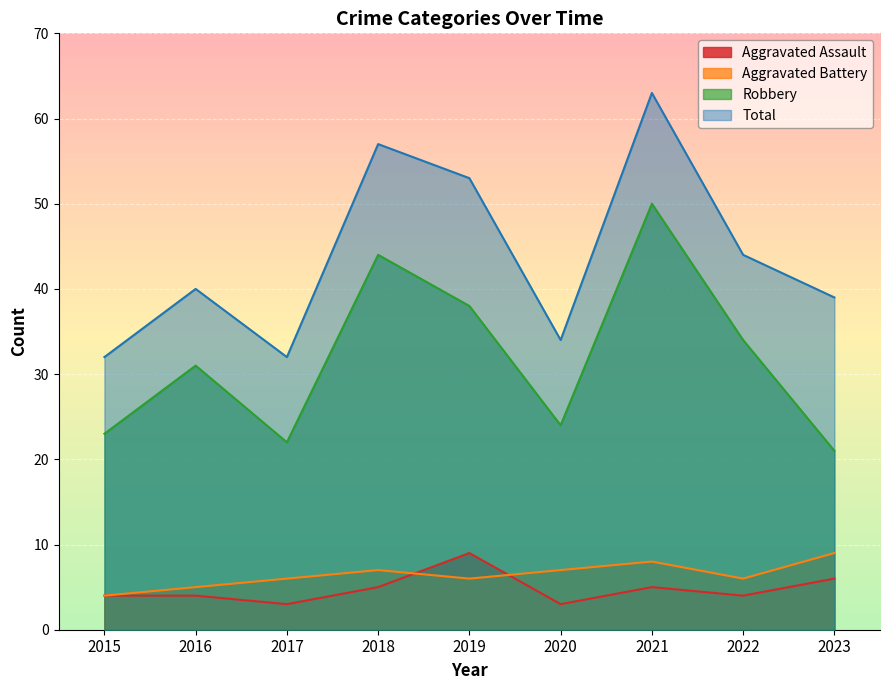

Is it true that Aggravated Battery equals 9 at 2023?

True